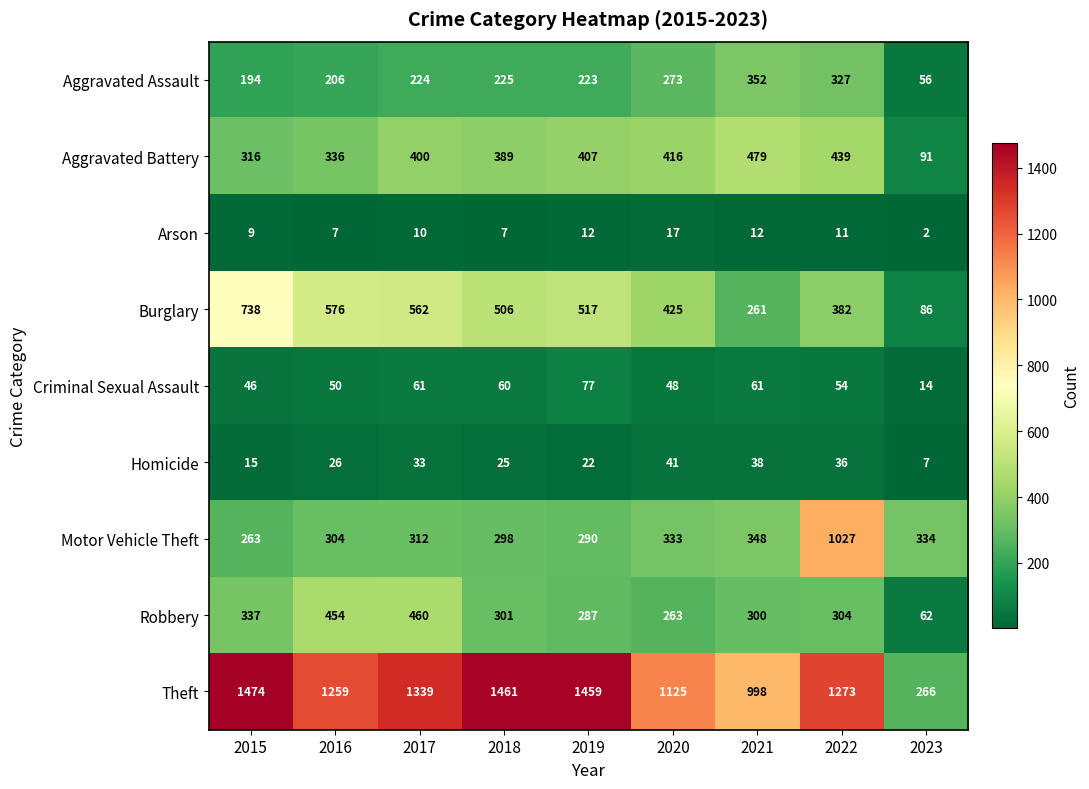

Which series changed the most between 2017 and 2018?

Robbery